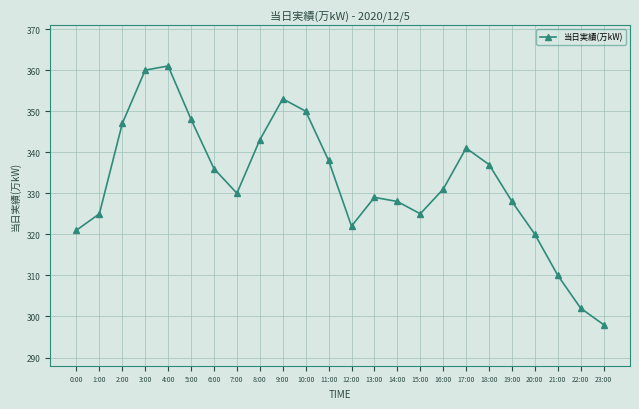

What is the maximum value shown in the chart?

361